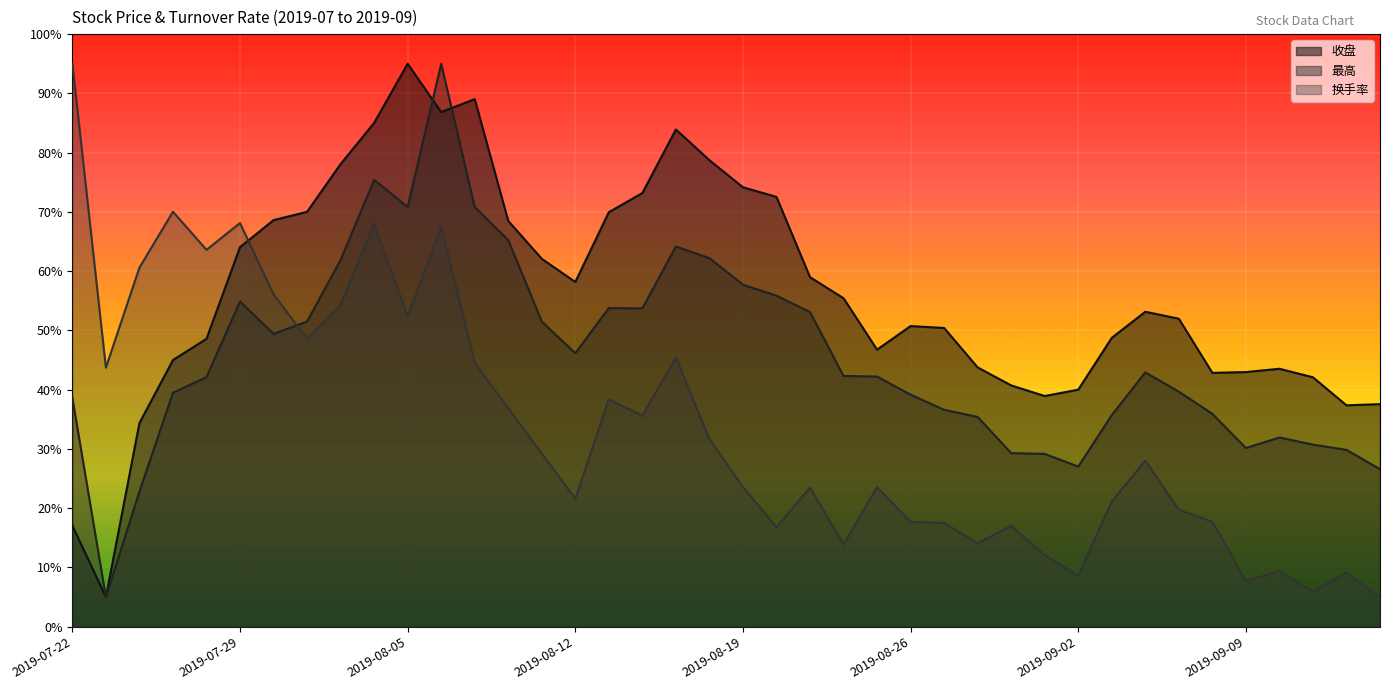

What is the difference between the 换手率 values at 2019-09-10 and 2019-08-15?

36.1